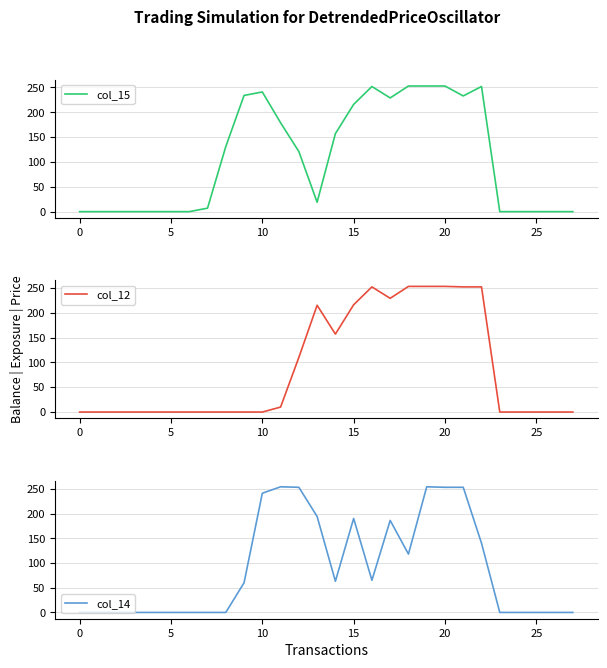

What is the spread (max minus min) of values at 13?

196